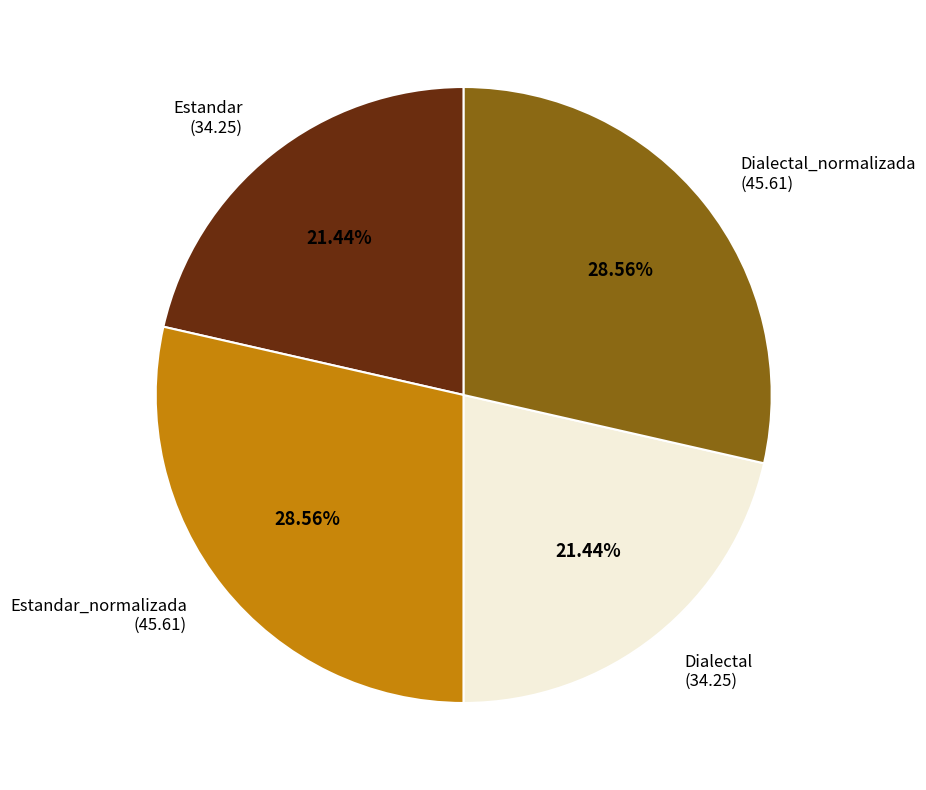

Count the number of slices in the pie.

4